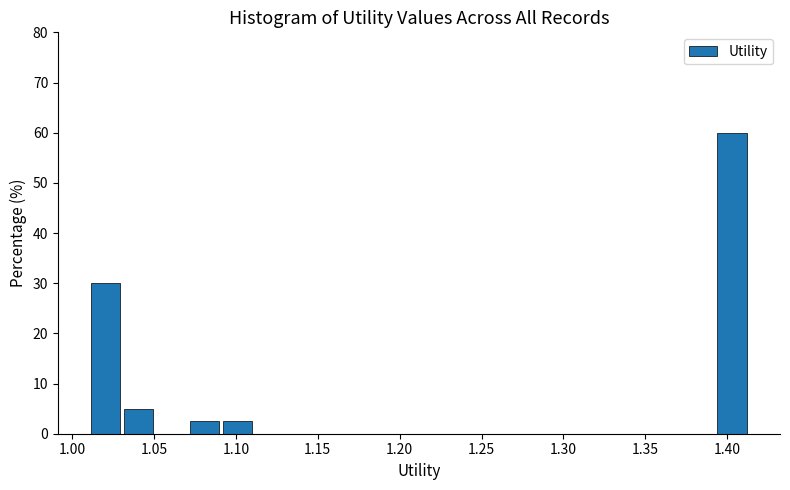

Which range on the x-axis has the tallest bar?

1.395 to 1.415